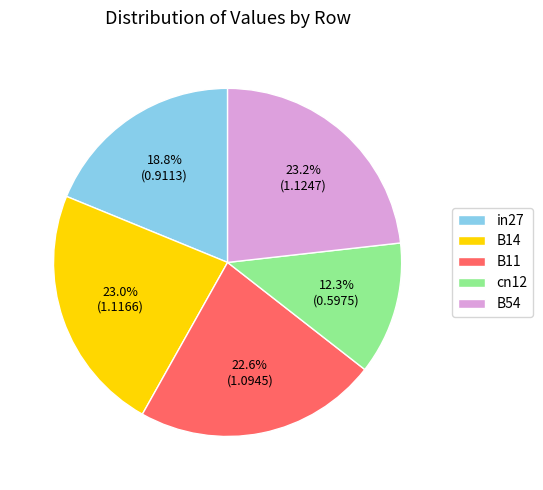

Approximately how many times larger is the value at in27 compared to B11?

0.8